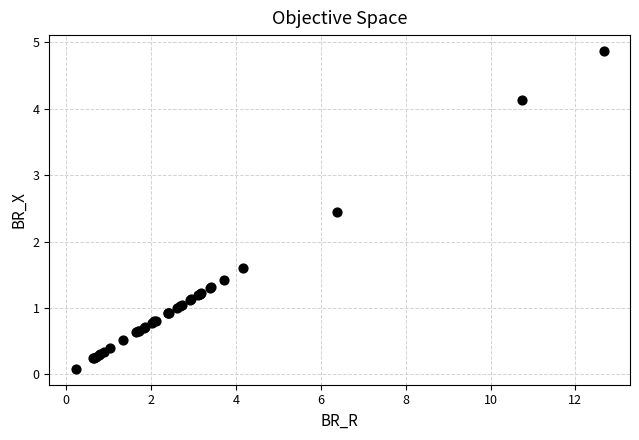

What Y value in the scatter plot is closest to 2?

1.6